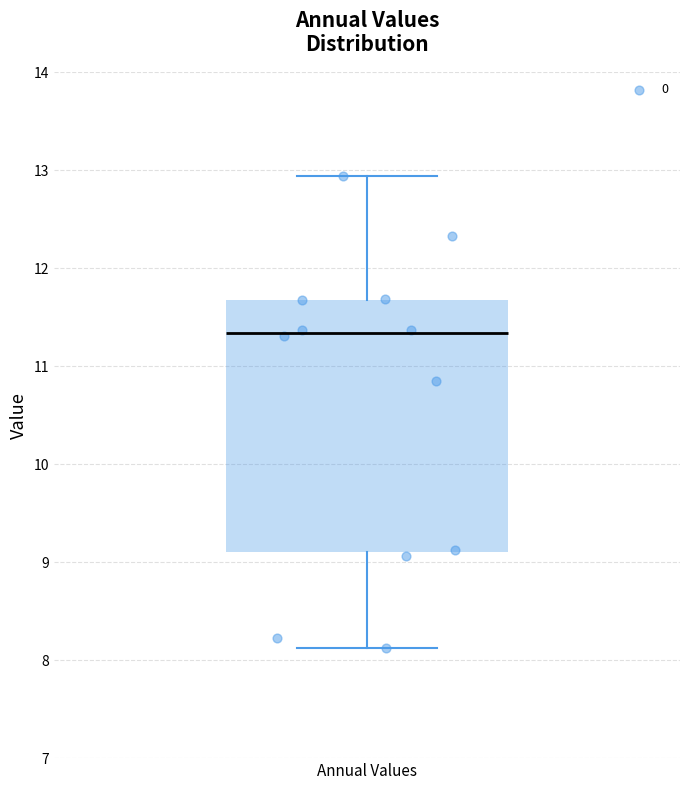

Transcribe this box plot: give where the median line is, the range the box spans, and where the two whiskers end, as read against the y-axis. The values are not printed on the chart, so give them approximately, as read against the axis.

median 11.3, box 9.1 to 11.7, whiskers 8.1 to 12.9